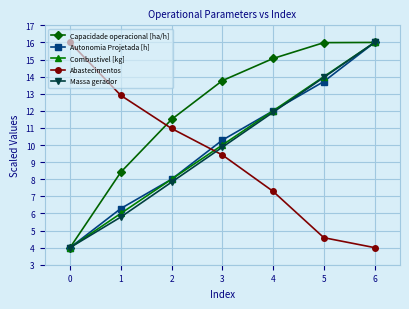

What is the value of the Combustivel [kg] point at the 1st from the left?

4.0